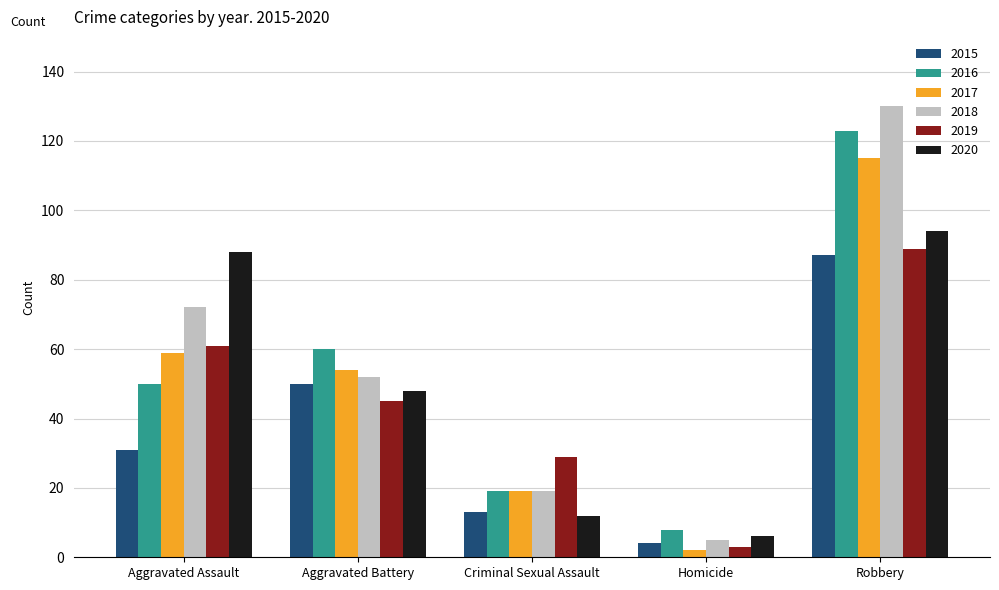

How many groups of bars are there?

5